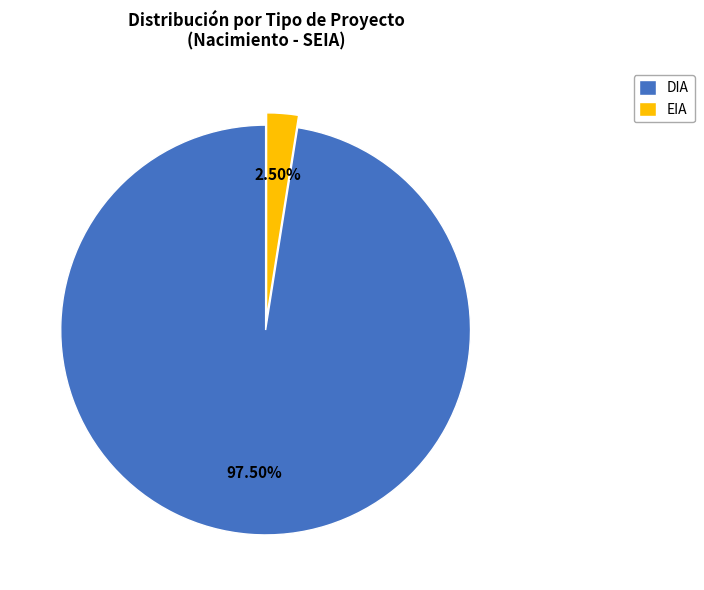

True or false: DIA accounts for 81% of the total.

False